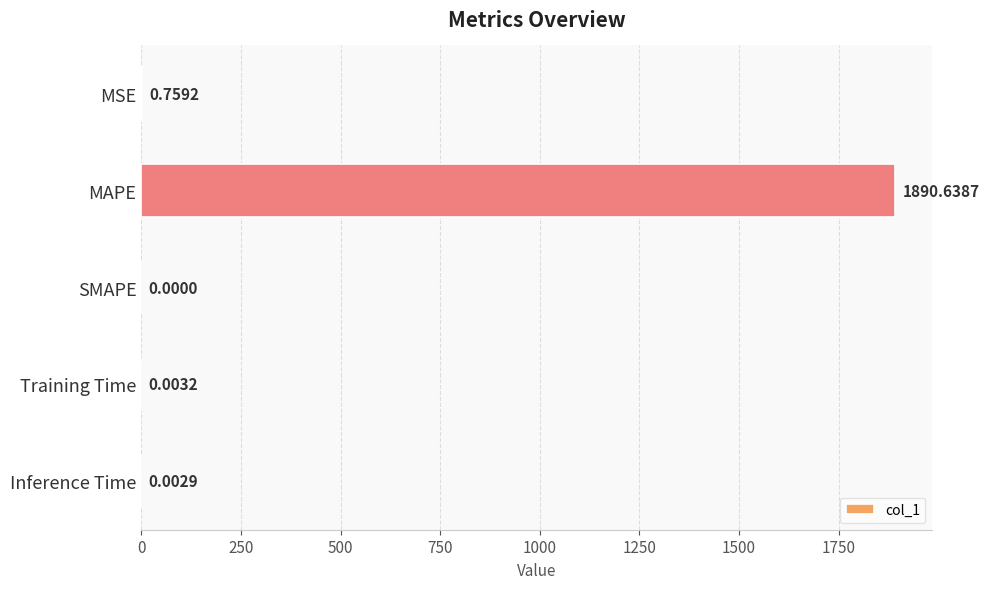

What is the sum of all values?

1891.4